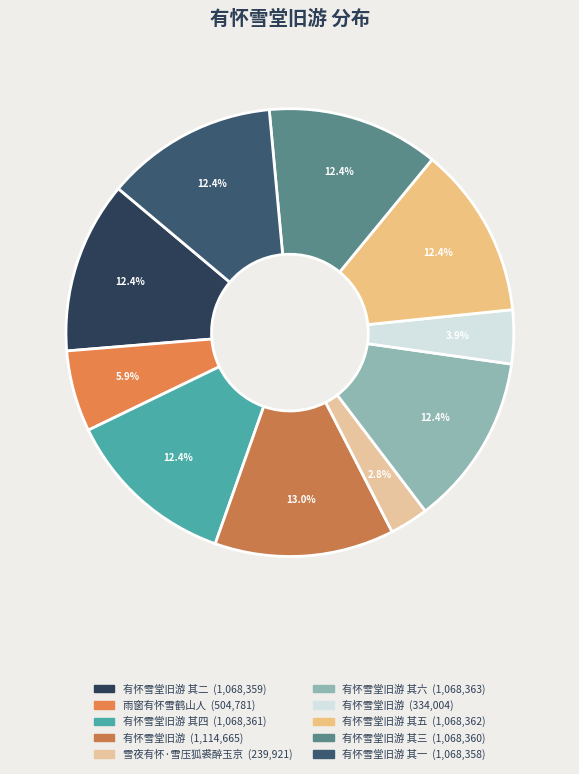

How many segments does this pie chart have?

10